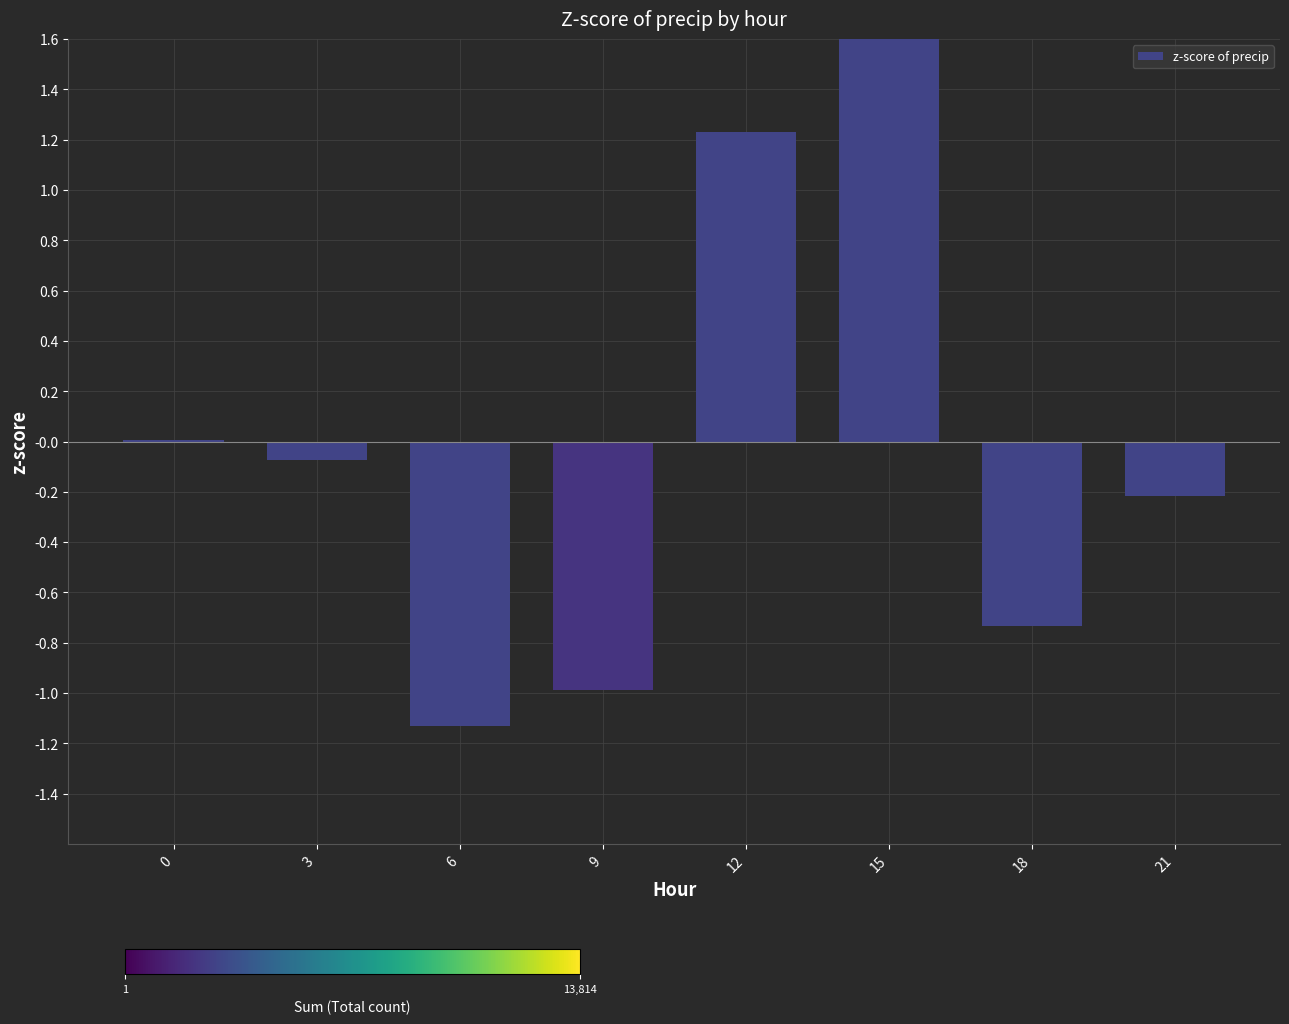

Reading left to right, list all the values displayed in this chart.

0.0	-0.1	-1.1	-1.0	1.2	1.9	-0.7	-0.2